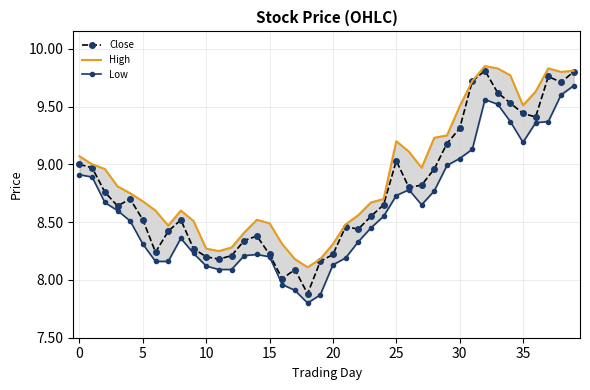

What are all the series names shown in the legend?

Close, High, Low